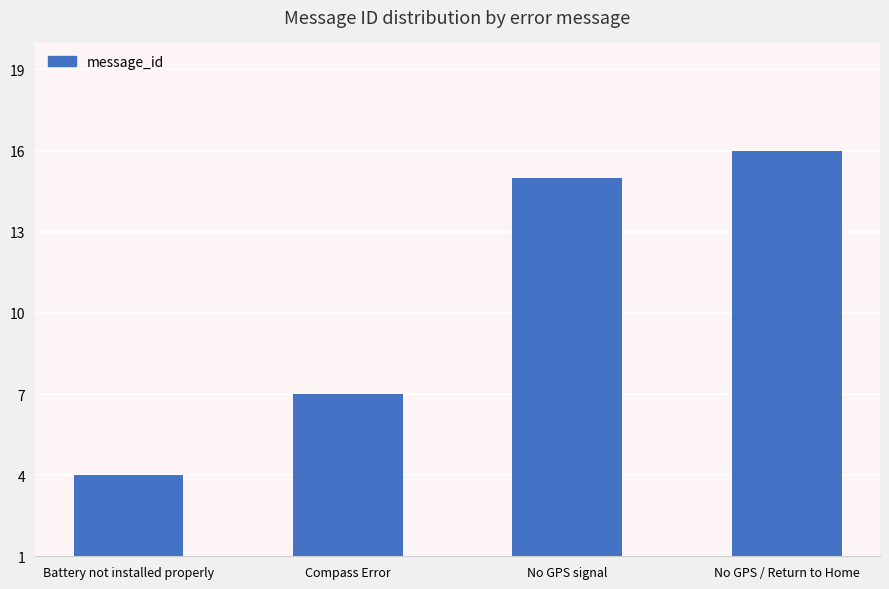

What is the ratio of the value at No GPS / Return to Home to the value at Battery not installed properly?

4.0